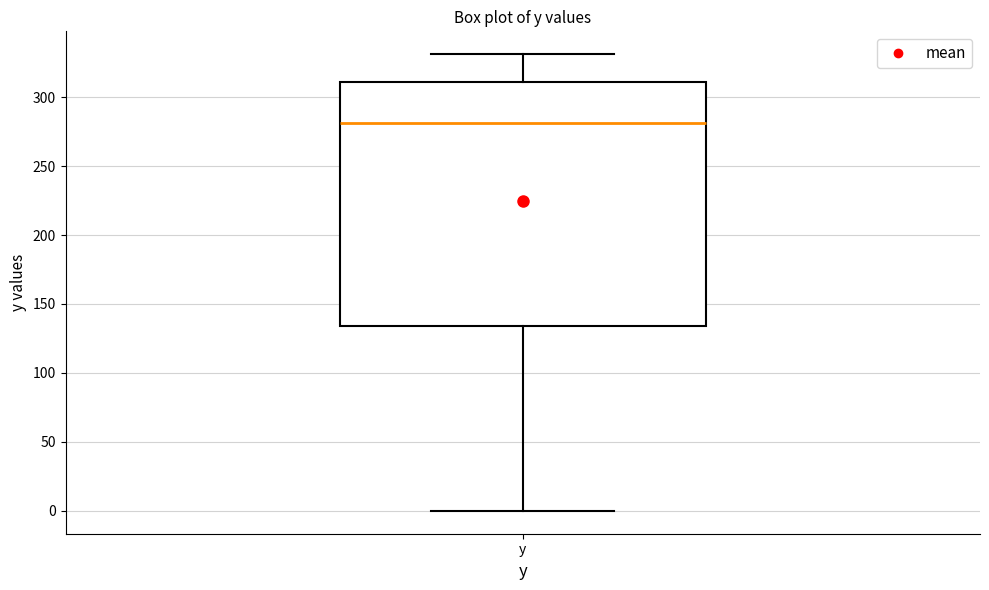

Transcribe this box plot: give where the median line is, the range the box spans, and where the two whiskers end, as read against the y-axis. The values are not printed on the chart, so give them approximately, as read against the axis.

median 280, box 135 to 310, whiskers 0 to 330